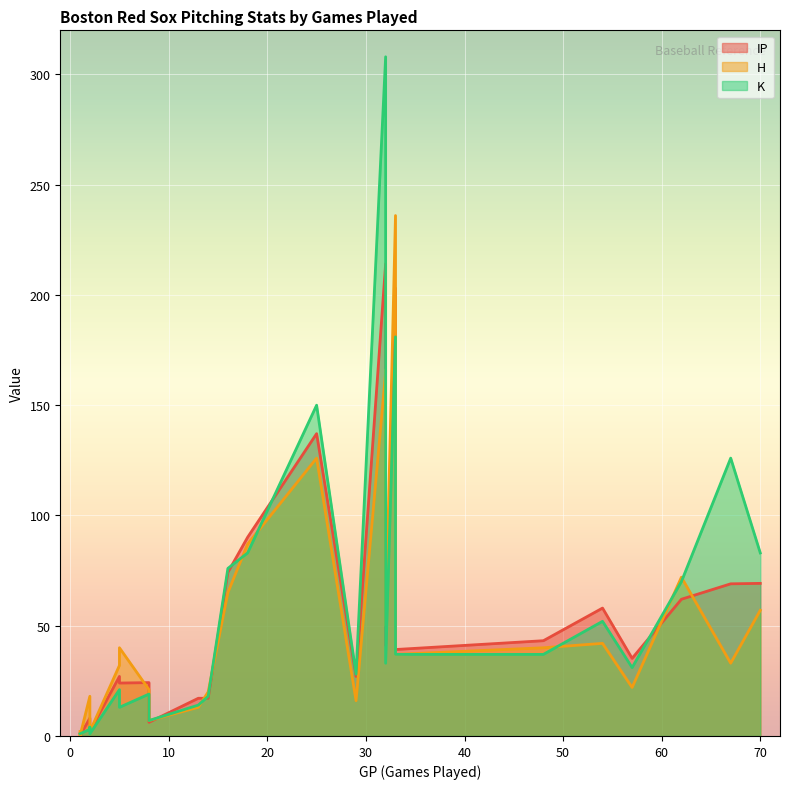

The value of K at 2 is 3.0. True or false?

True